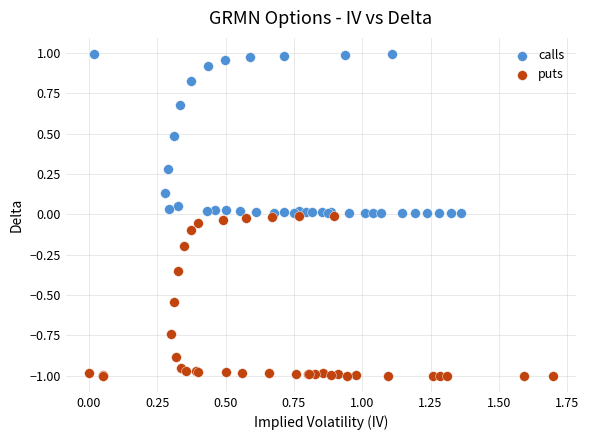

Which series has the largest Y range (max minus min)?

puts